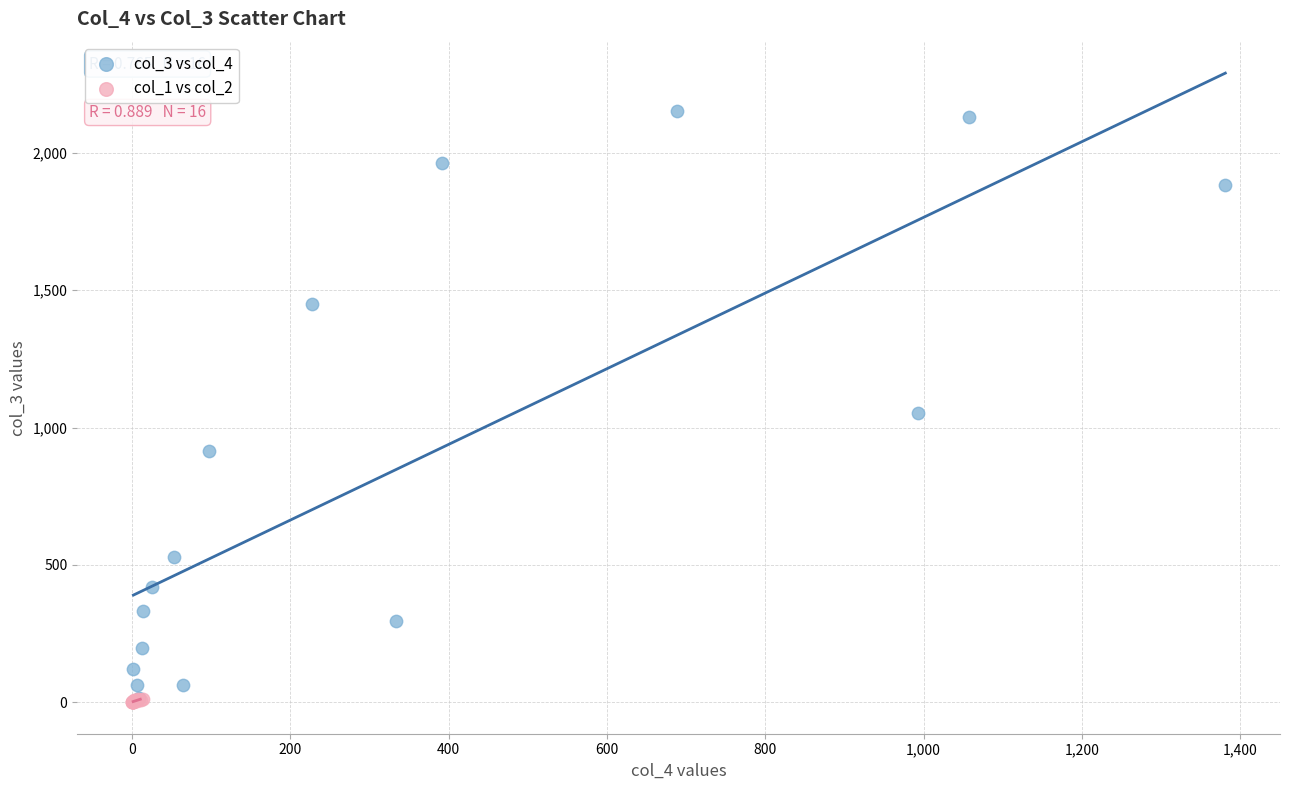

Which series has the largest Y range (max minus min)?

col_3 vs col_4